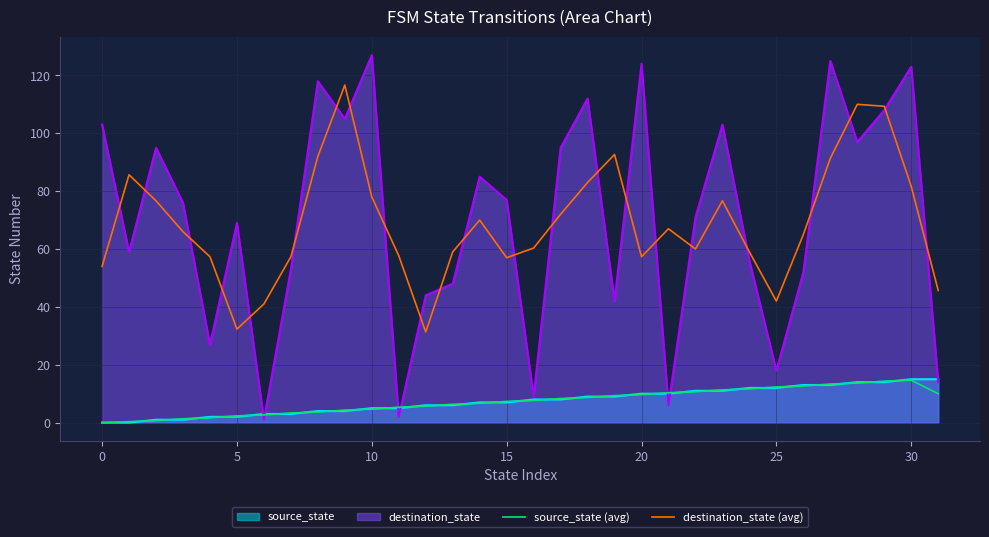

What is the maximum value for destination_state (avg)?

116.7